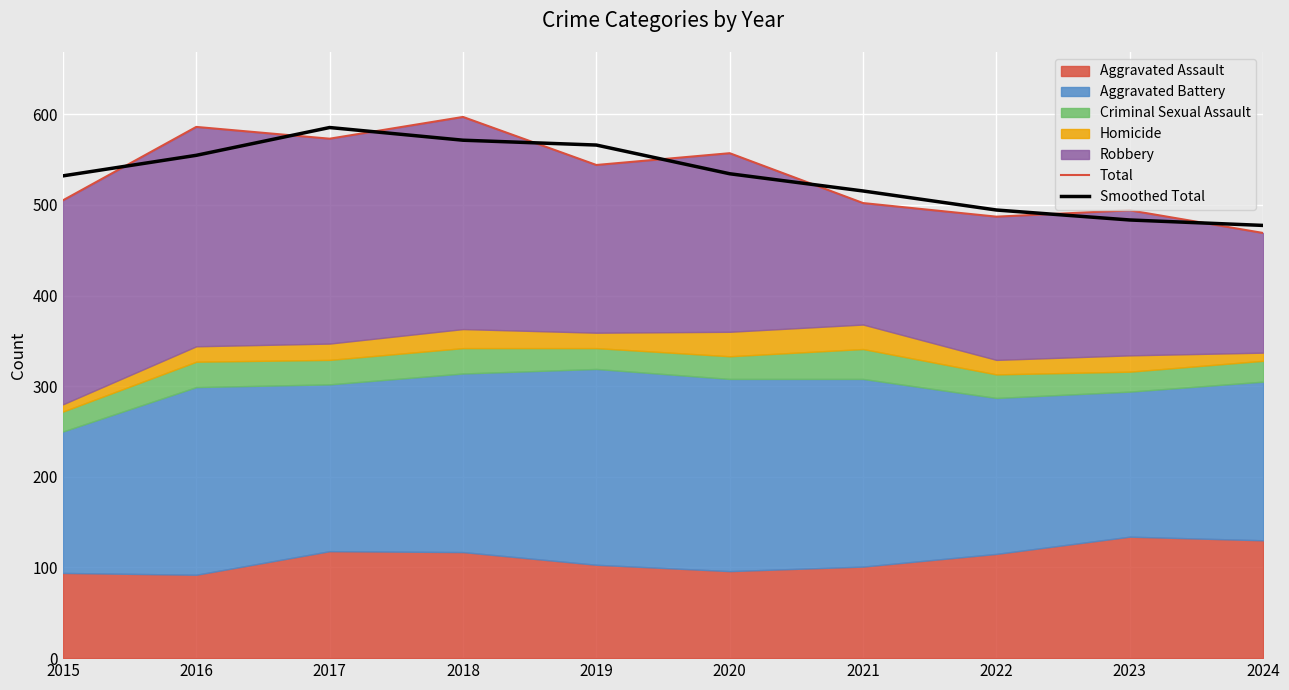

What is the difference between the Total values at 2020 and 2024?

88.0